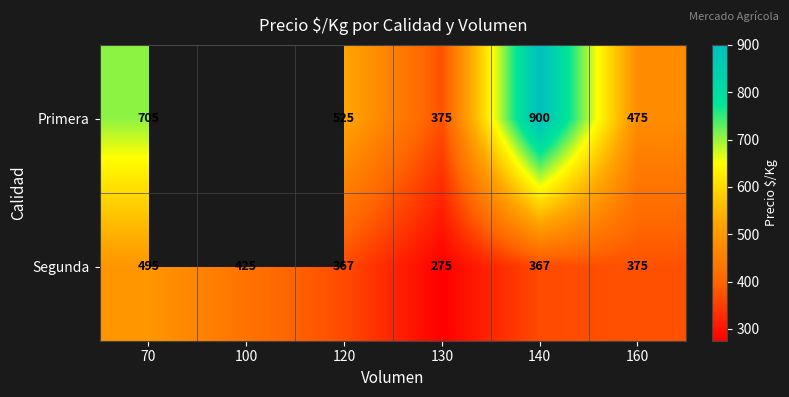

At which label does Segunda first exceed 375?

70